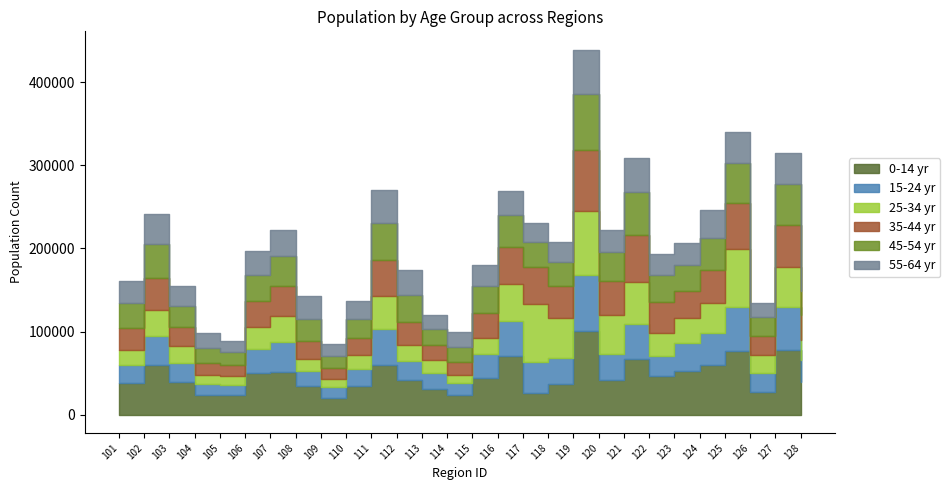

Which series has the largest range (max minus min)?

0-14 yr